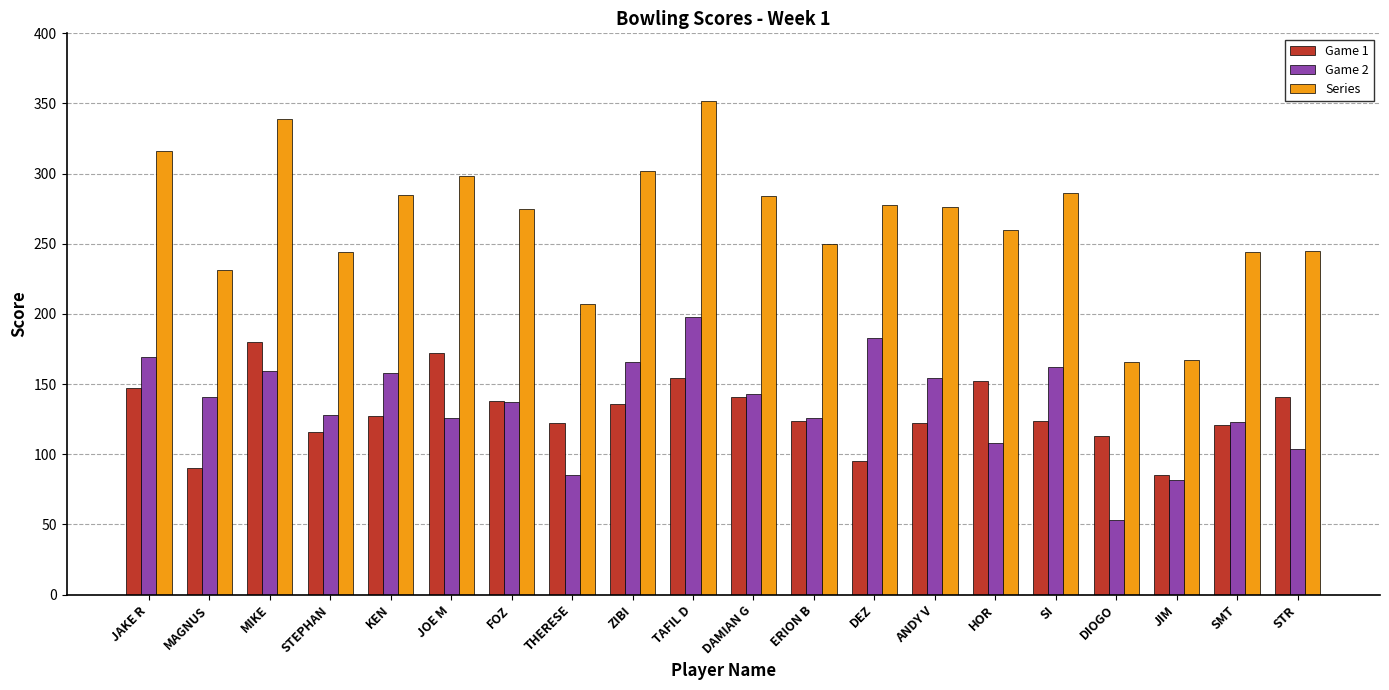

Are the bars grouped side by side (vs. stacked)?

Yes